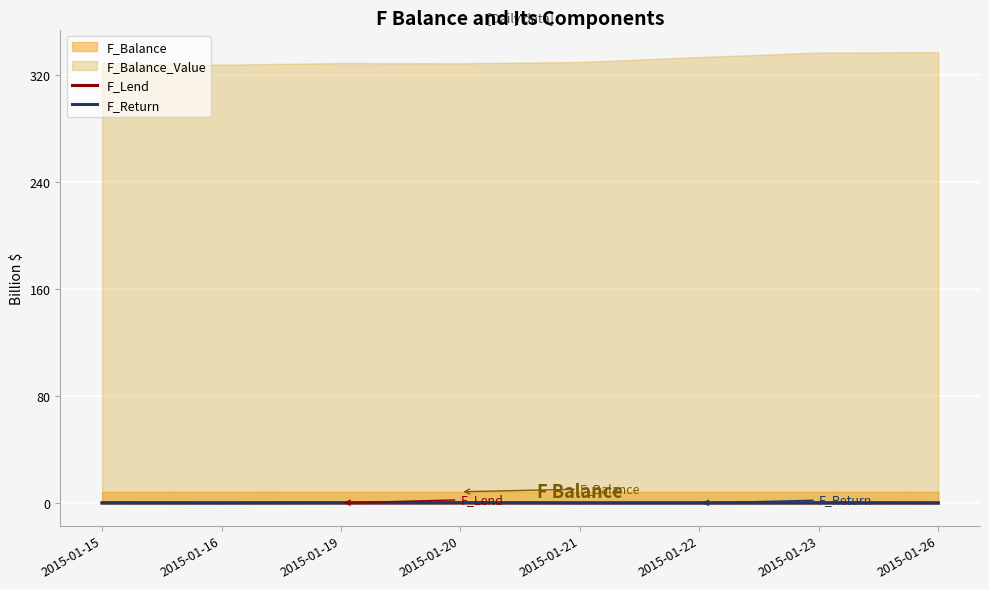

What is the sum of all F_Lend values?

0.9